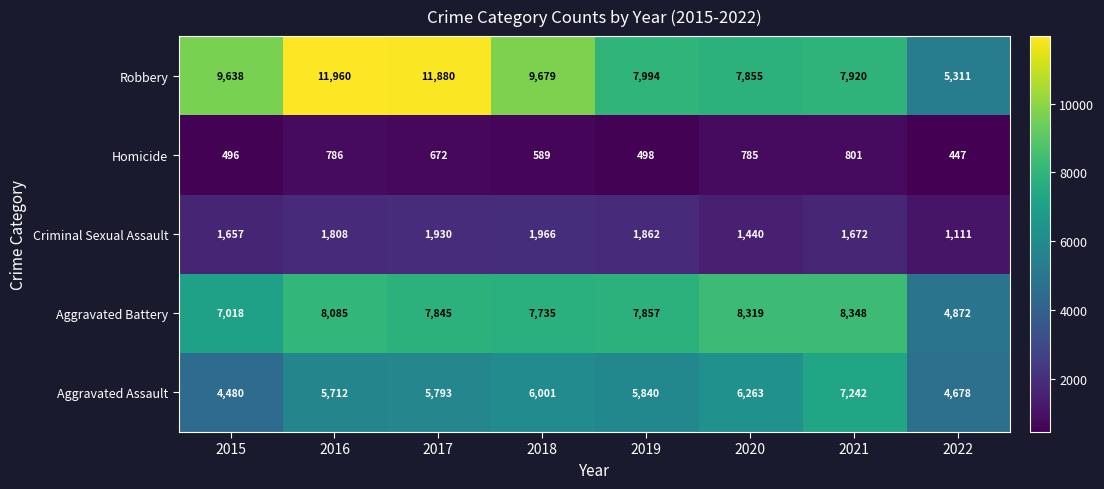

Which series has the largest range (max minus min)?

Robbery